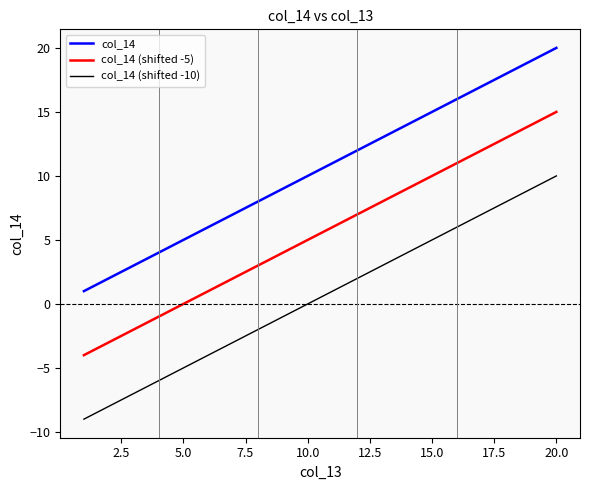

List the series in order of their overall mean, lowest first.

col_14 (shifted -10), col_14 (shifted -5), col_14